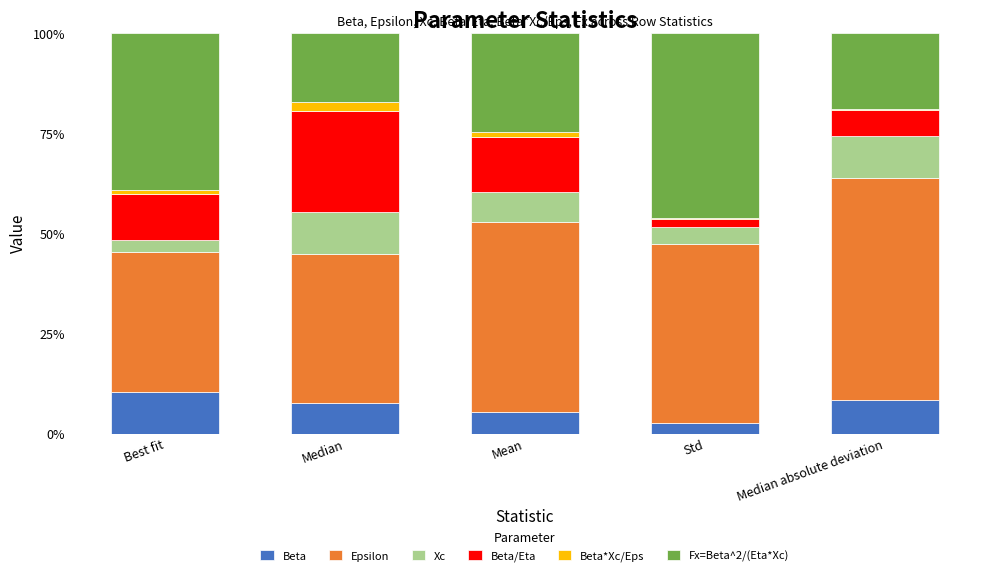

What are all the series names shown in the legend?

Beta, Epsilon, Xc, Beta/Eta, Beta*Xc/Eps, Fx=Beta^2/(Eta*Xc)